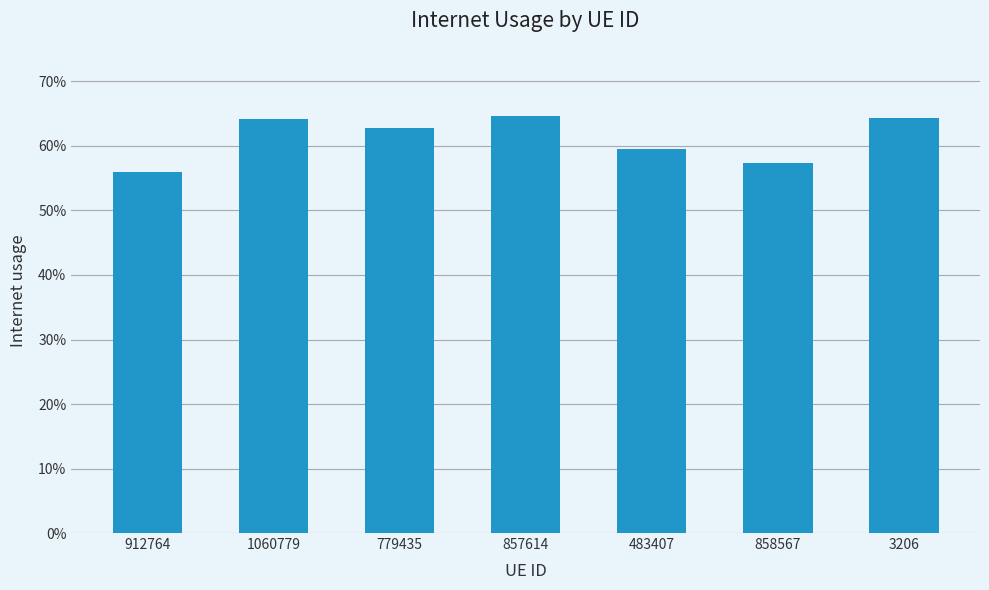

What is the difference between the maximum and minimum values?

0.1